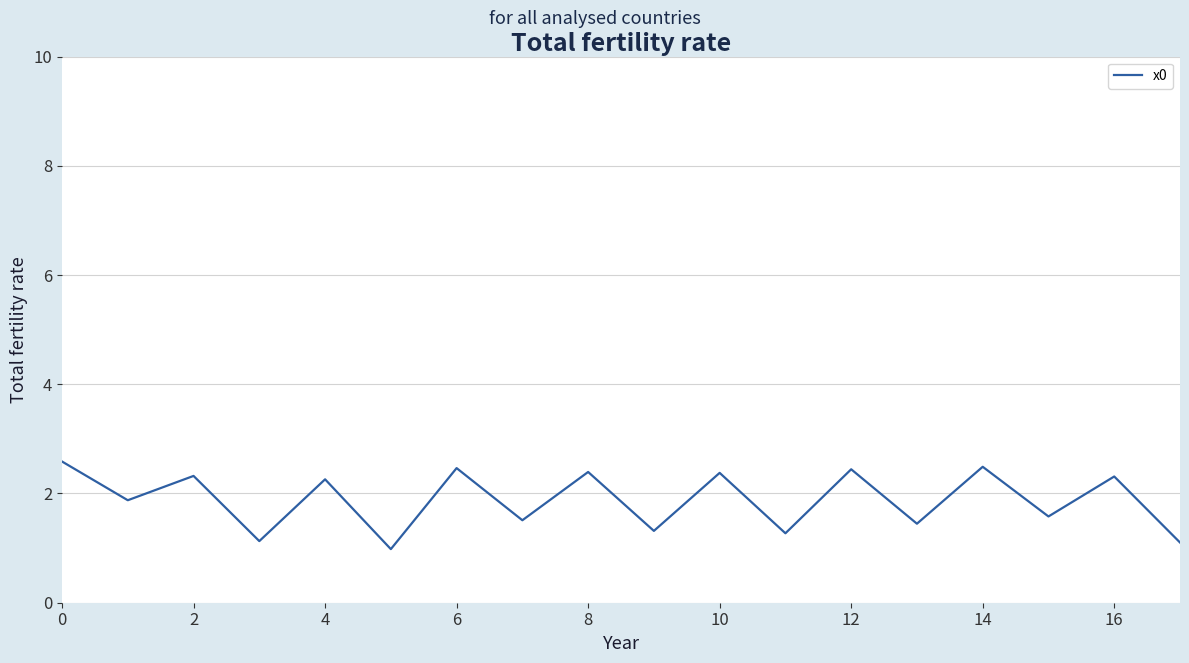

What is the average value?

1.9